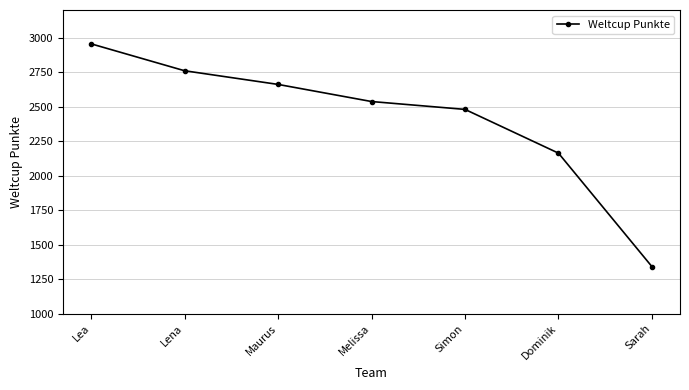

What is the ratio of the value at Lena to the value at Dominik?

1.3